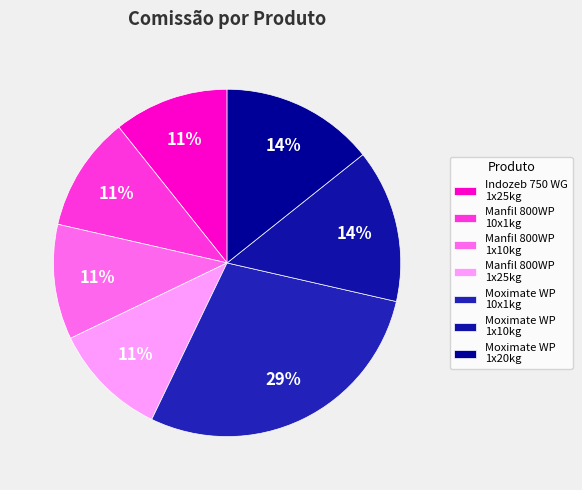

How many slices are in this pie chart?

7